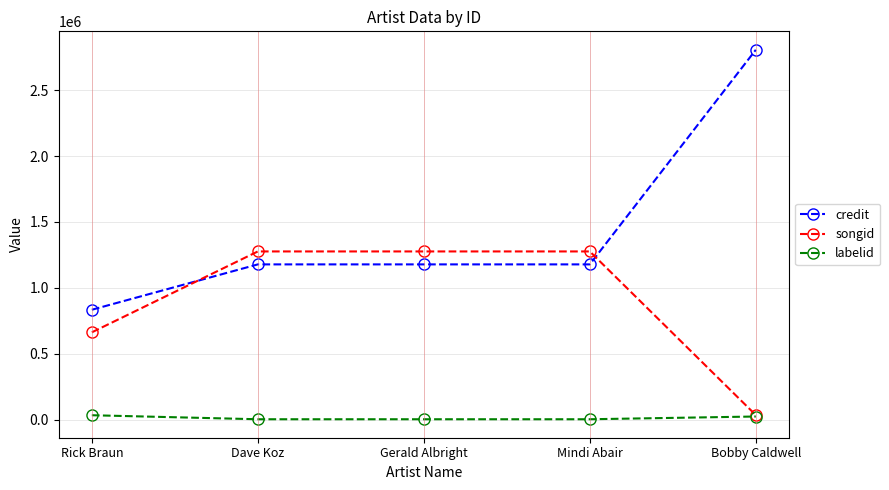

True or false: credit and labelid intersect in this chart.

False